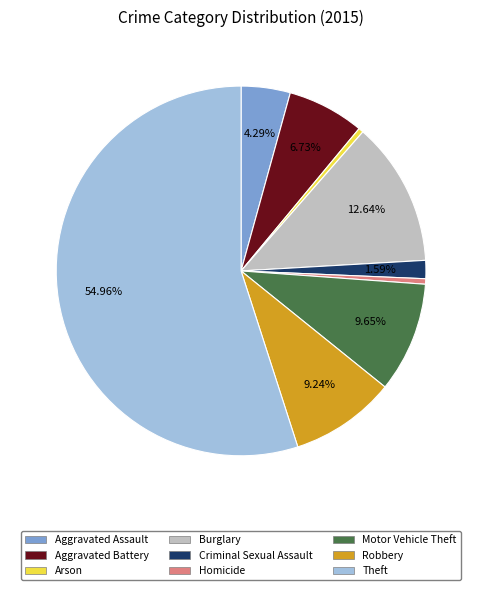

What is the majority slice?

Theft